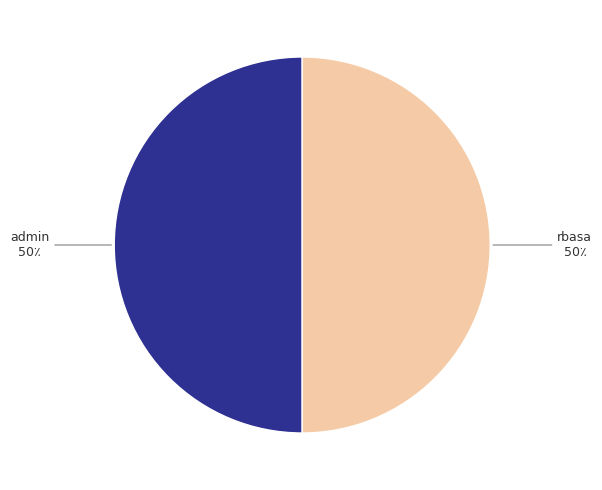

What is the ratio of the value at rbasa to the value at admin?

1.0